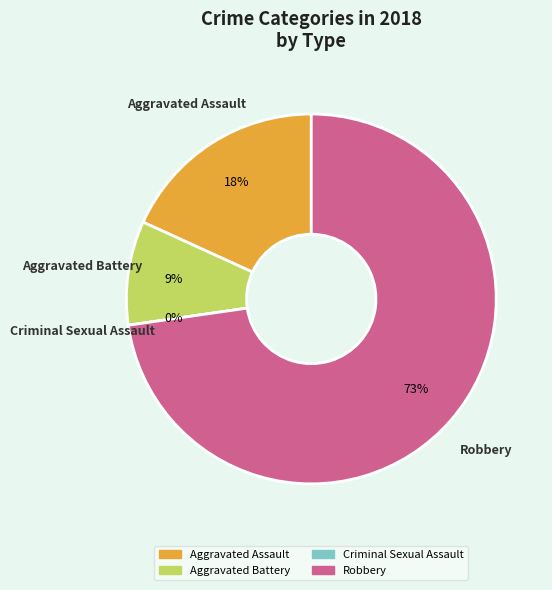

How much of the chart is everything except Criminal Sexual Assault?

100.0%